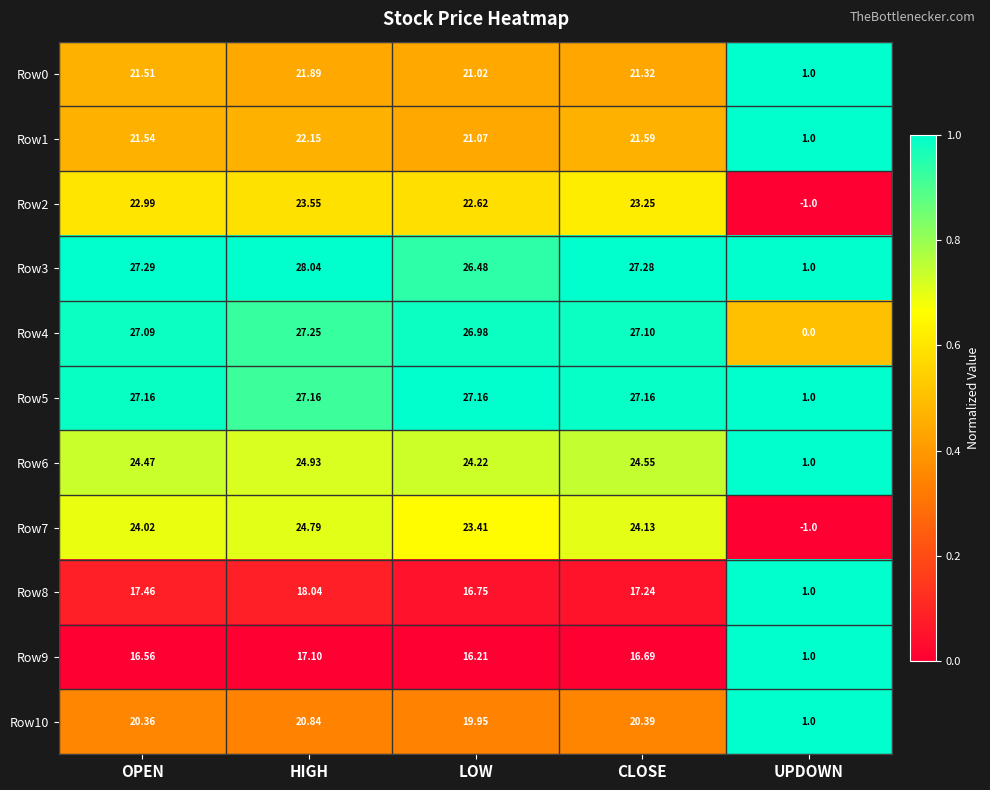

At which category is the sum across all series the highest?

HIGH